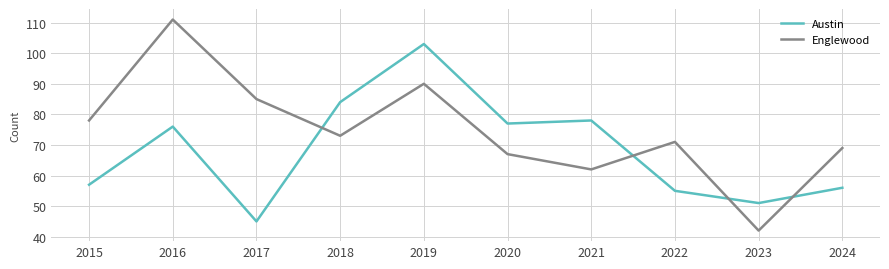

Where is Austin nearest to the value 74?

2016